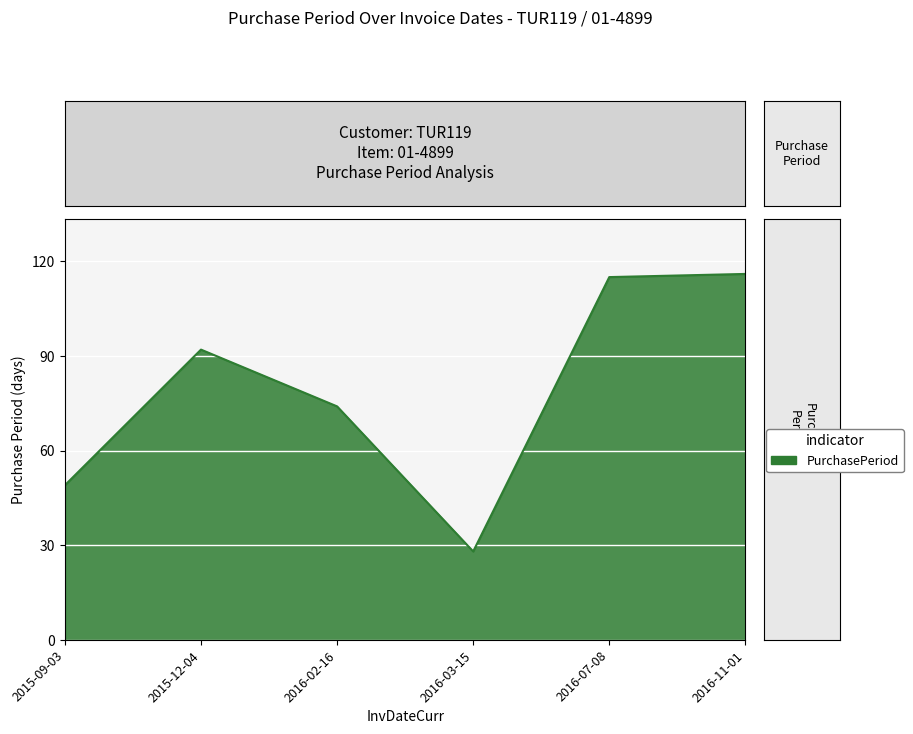

What is the difference between the second highest and second lowest values?

66